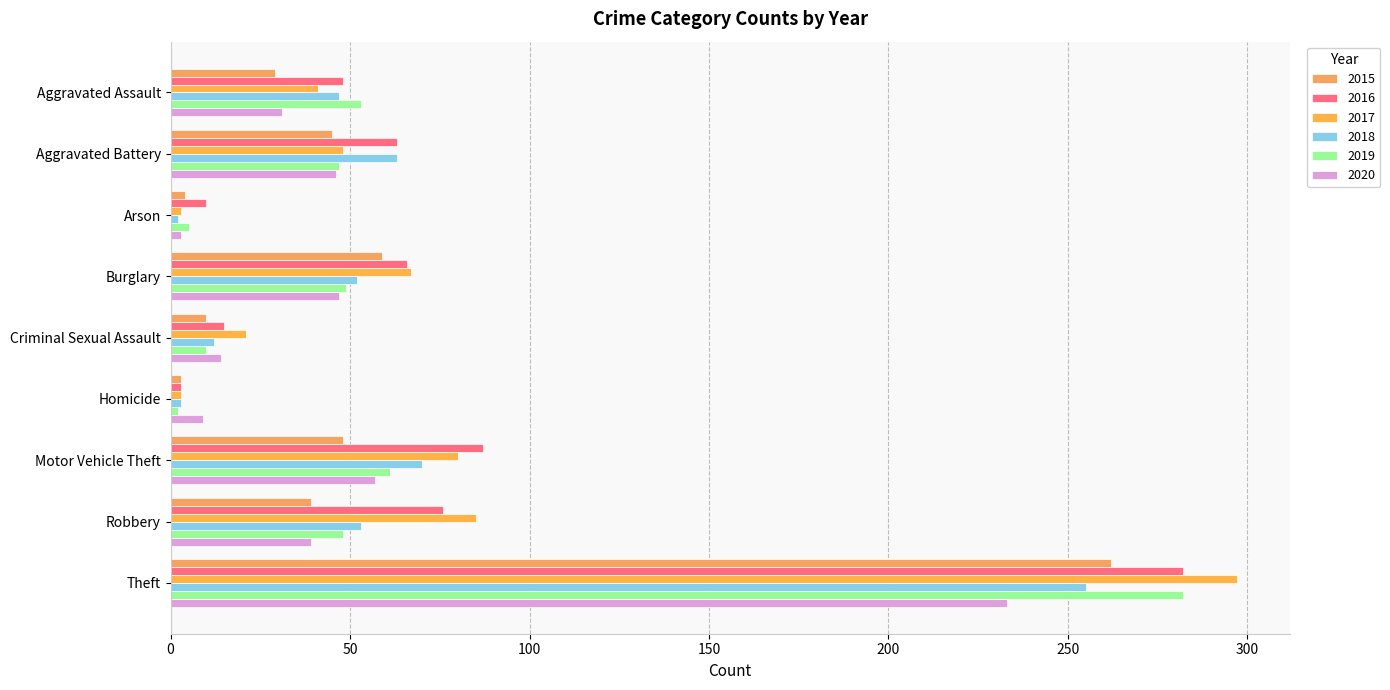

What is the label of the 4th bar from the right?

Homicide